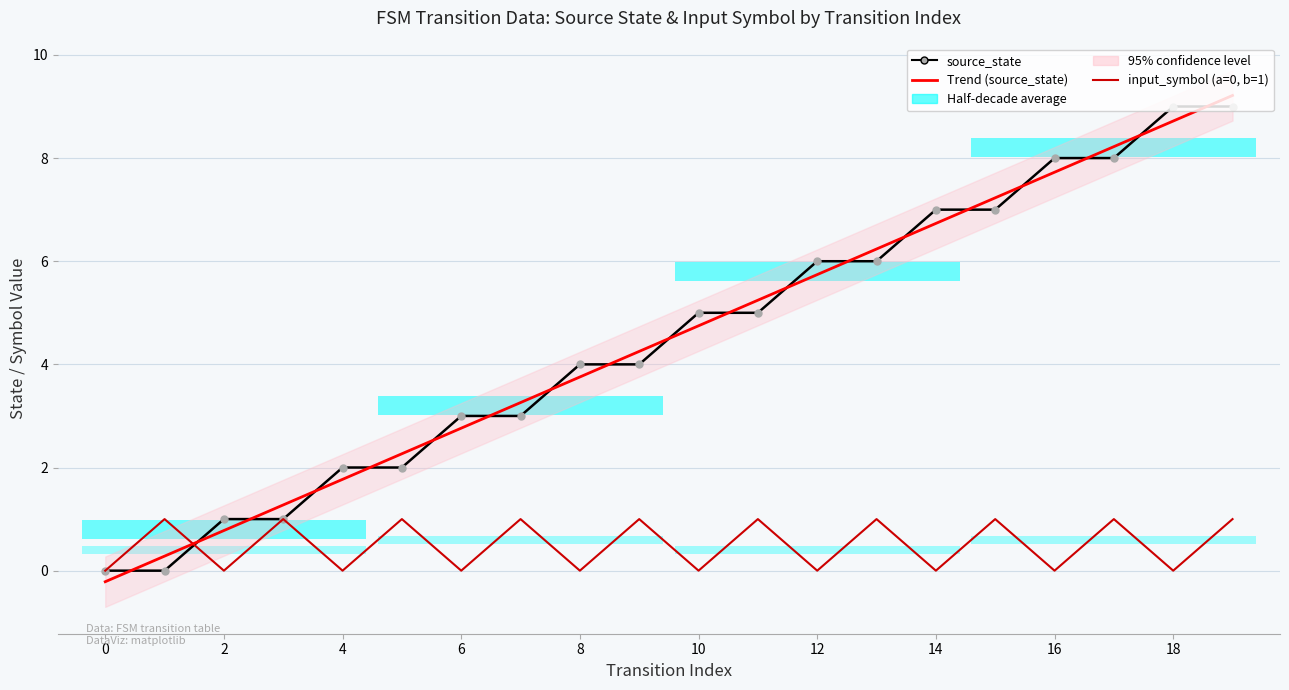

What is the difference between the source_state values at 0 and 19?

9.0